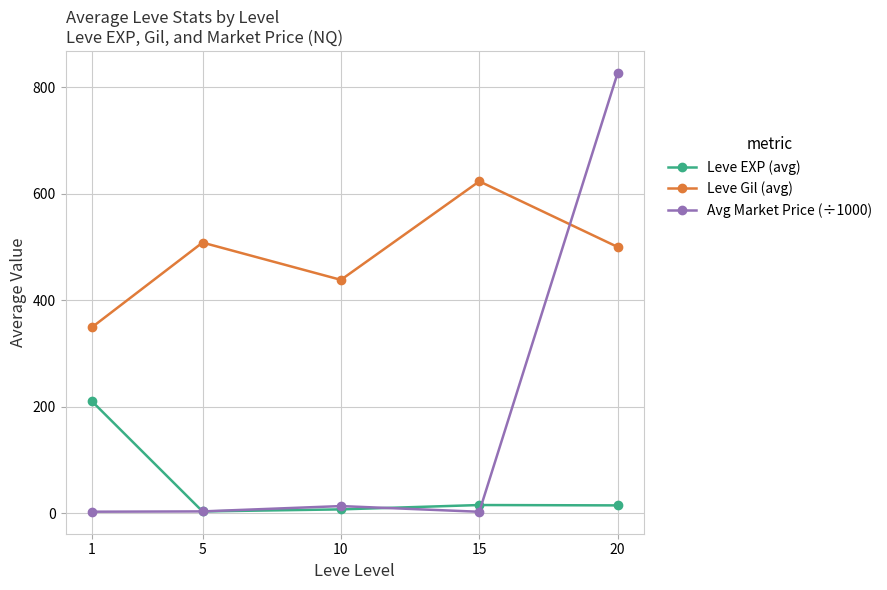

At how many categories does at least one series exceed 364?

4